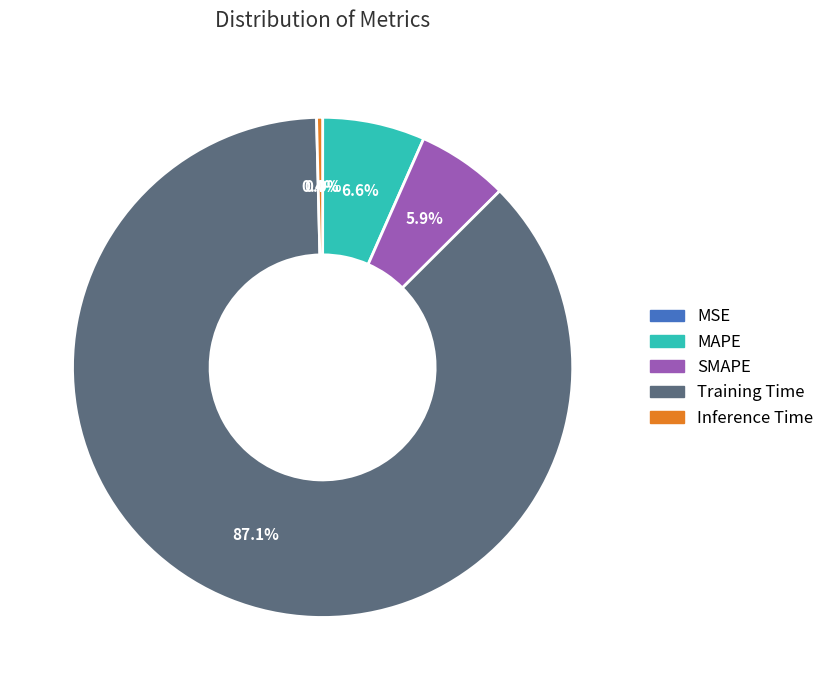

Between Training Time and SMAPE, which is larger?

Training Time